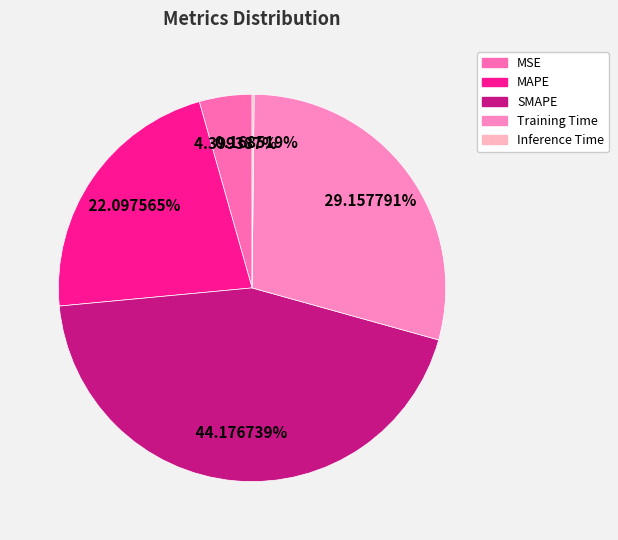

What percentage is the MSE slice, to the nearest percent?

4%